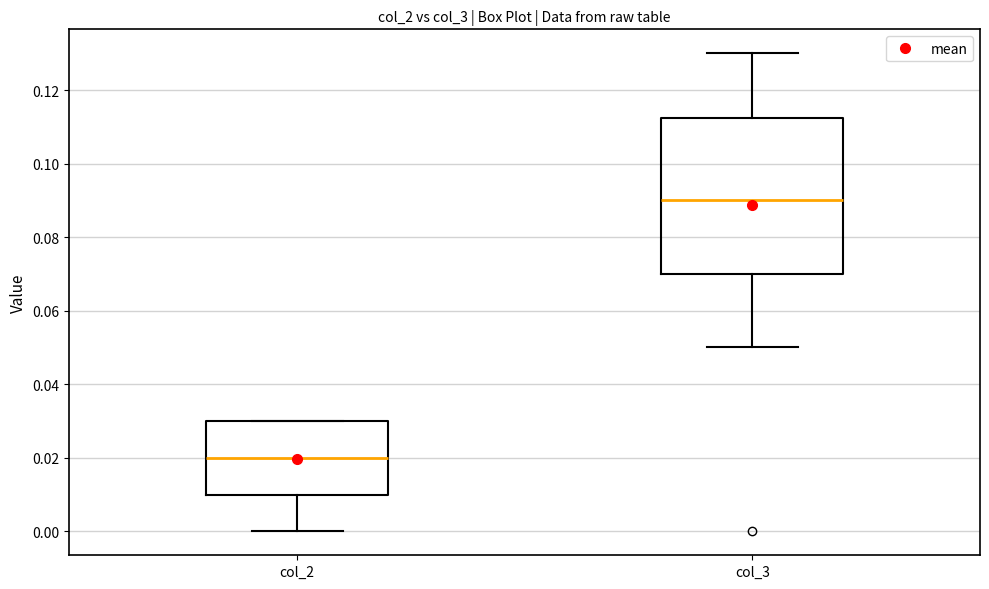

Which box's median line is the lowest?

col_2